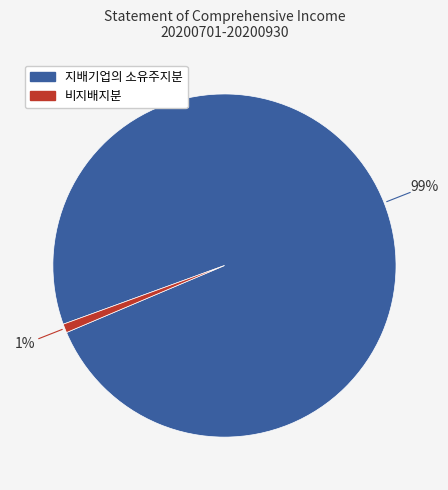

Is there any slice that represents more than half of the pie?

Yes